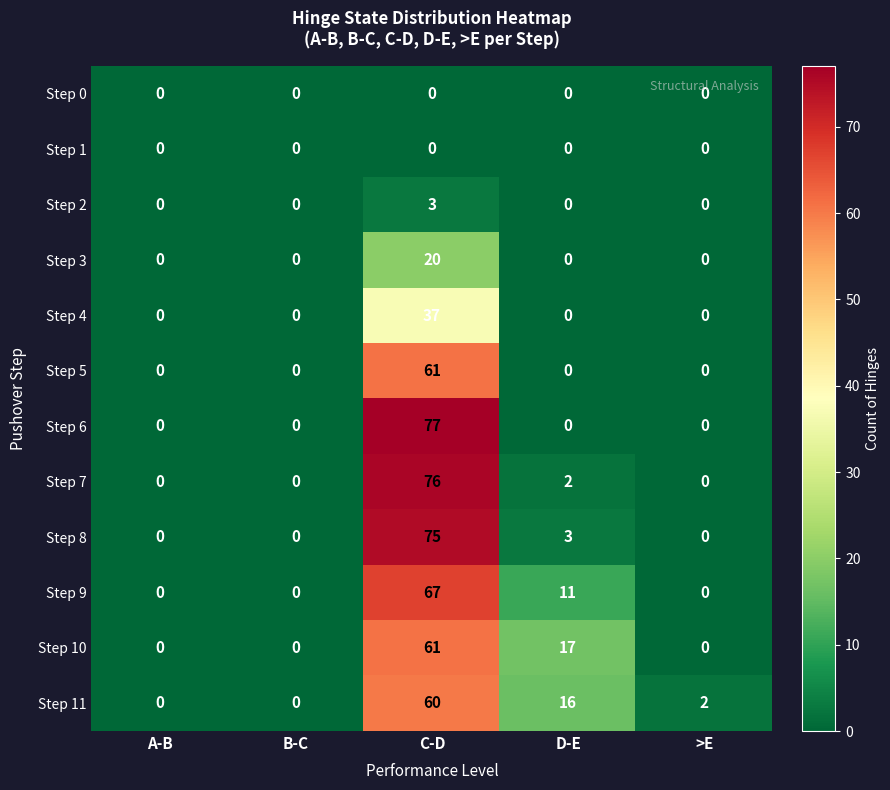

At how many categories does at least one series exceed 65?

1